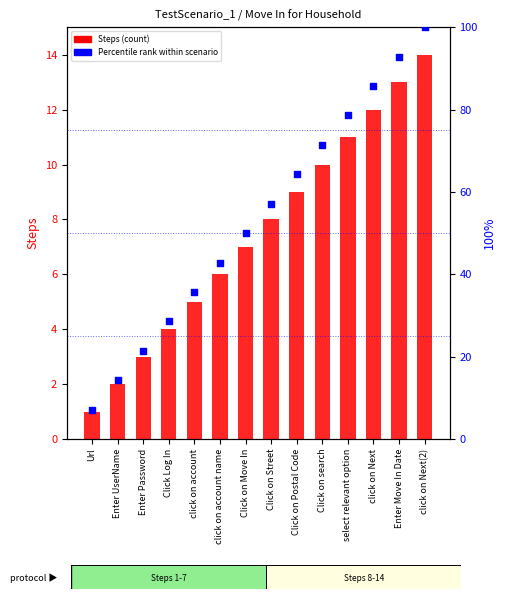

Which series contains the highest Y value?

Percentile rank within scenario